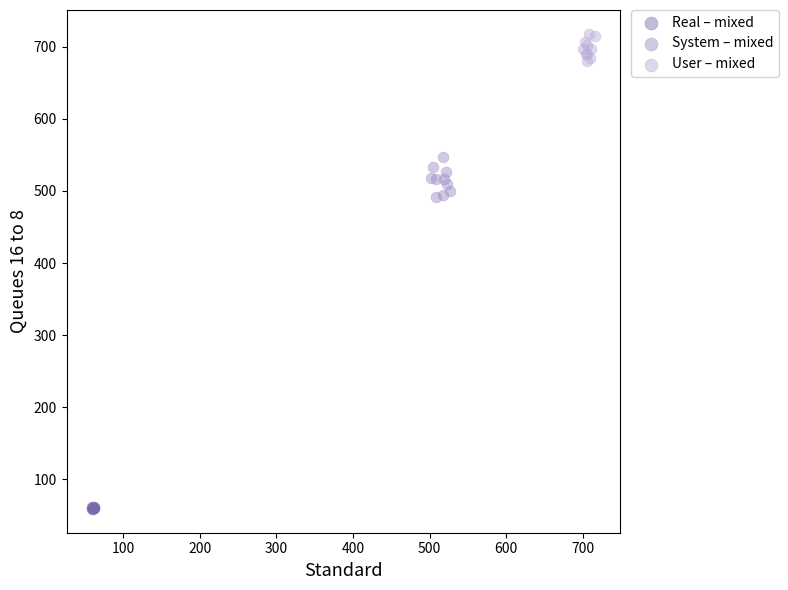

Which series reaches the minimum Y coordinate?

Real – mixed